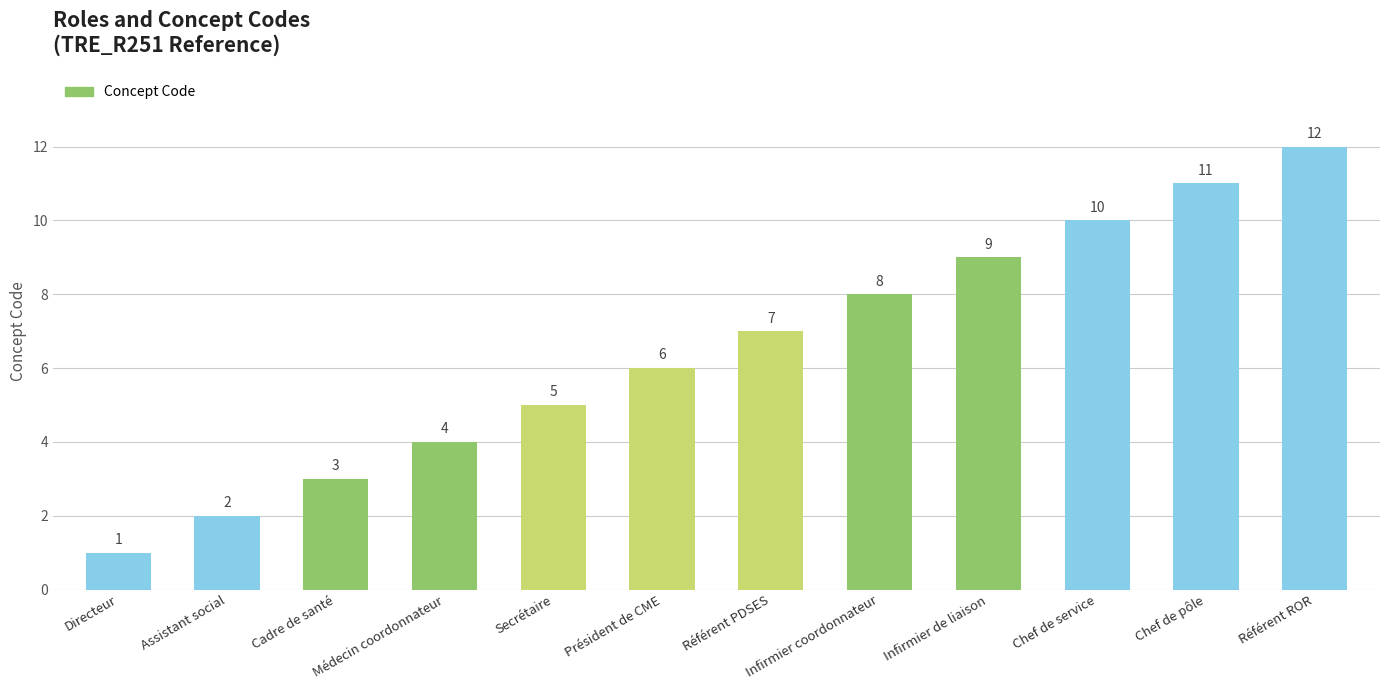

True or false: the data shows 11 at Chef de pôle.

True